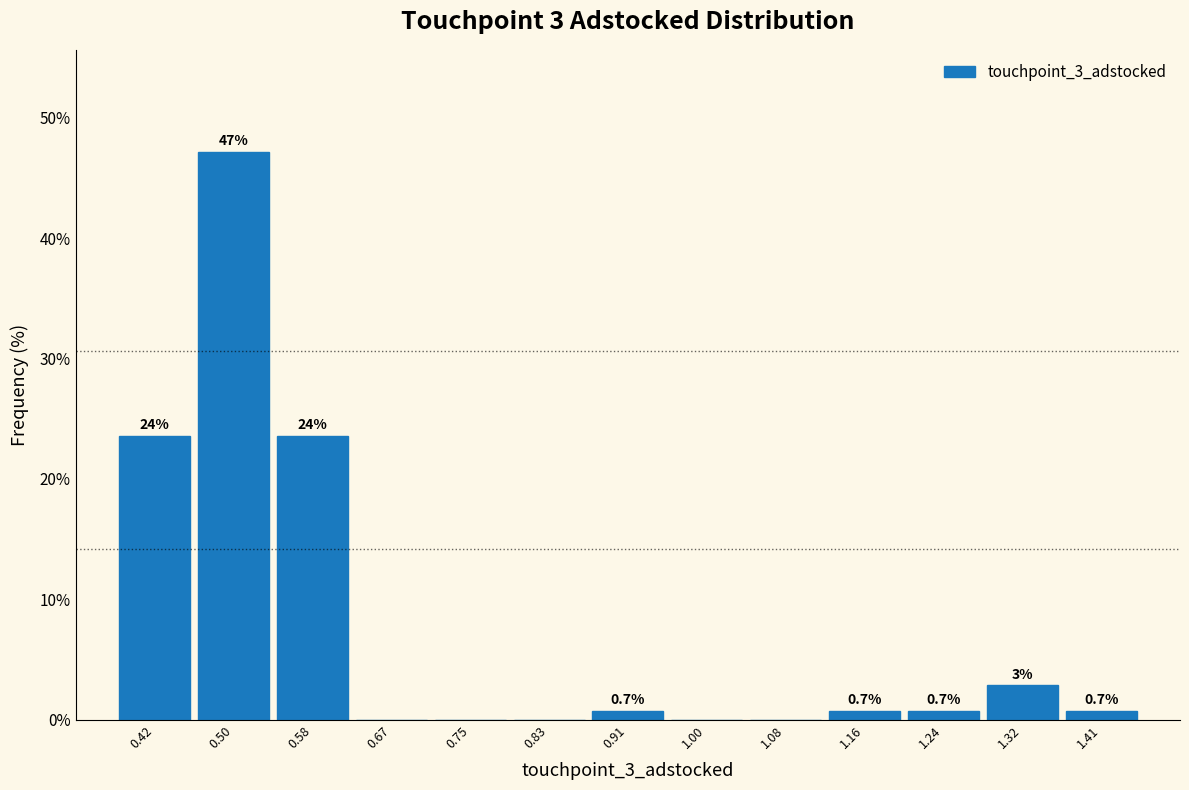

Which range on the x-axis has the tallest bar?

0.46 to 0.54